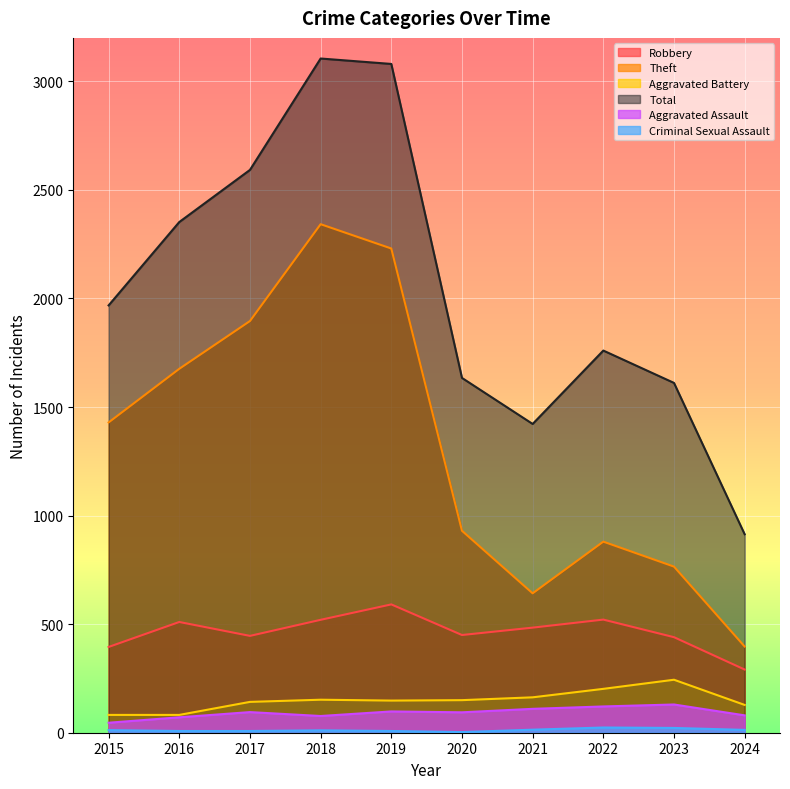

What is the difference between the maximum and second lowest values in the Theft series?

1700